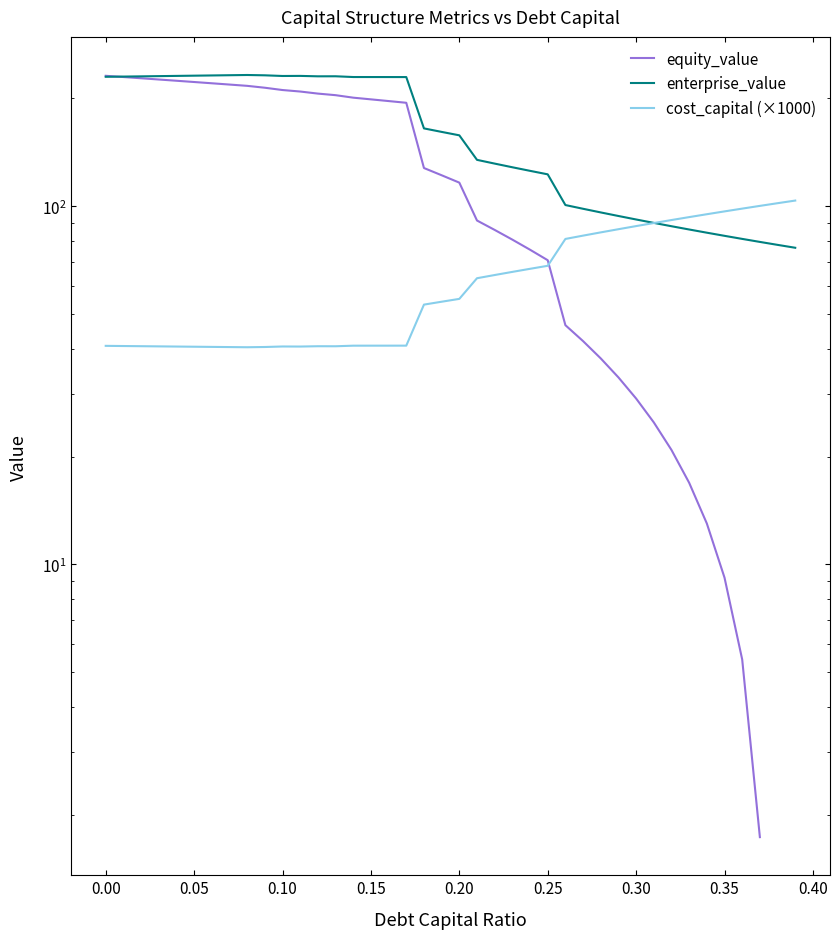

Between 0.00 and 0.30, which series saw the biggest shift?

equity_value